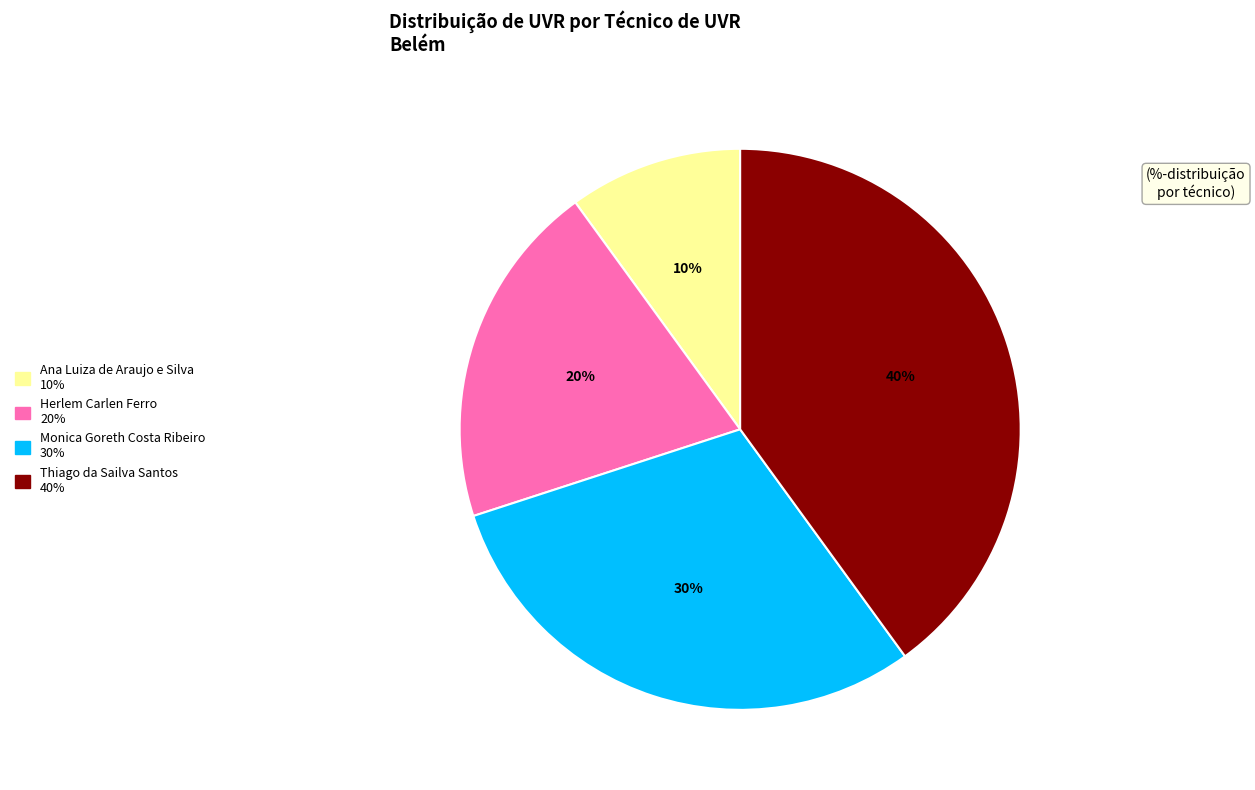

Does Thiago da Sailva Santos account for over 50% of the chart?

No